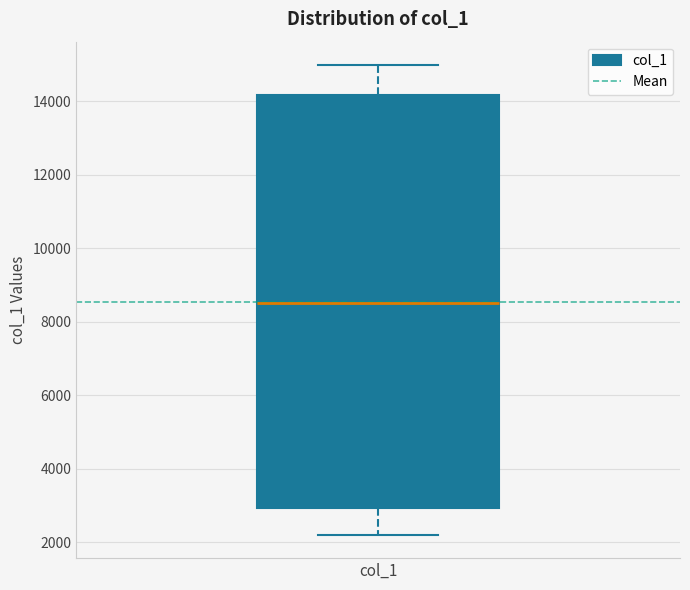

Transcribe this box plot: give where the median line is, the range the box spans, and where the two whiskers end, as read against the y-axis. The values are not printed on the chart, so give them approximately, as read against the axis.

median 8600, box 3000 to 14200, whiskers 2200 to 15000